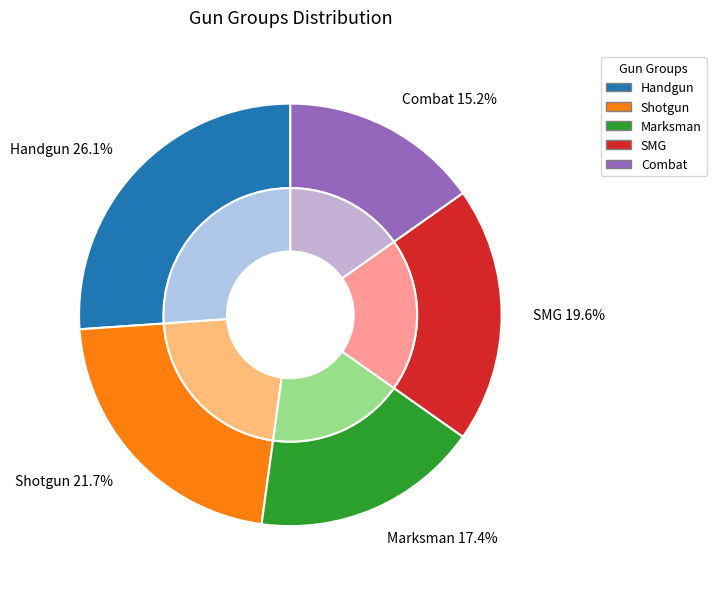

What percentage is the Handgun slice, to the nearest percent?

26%